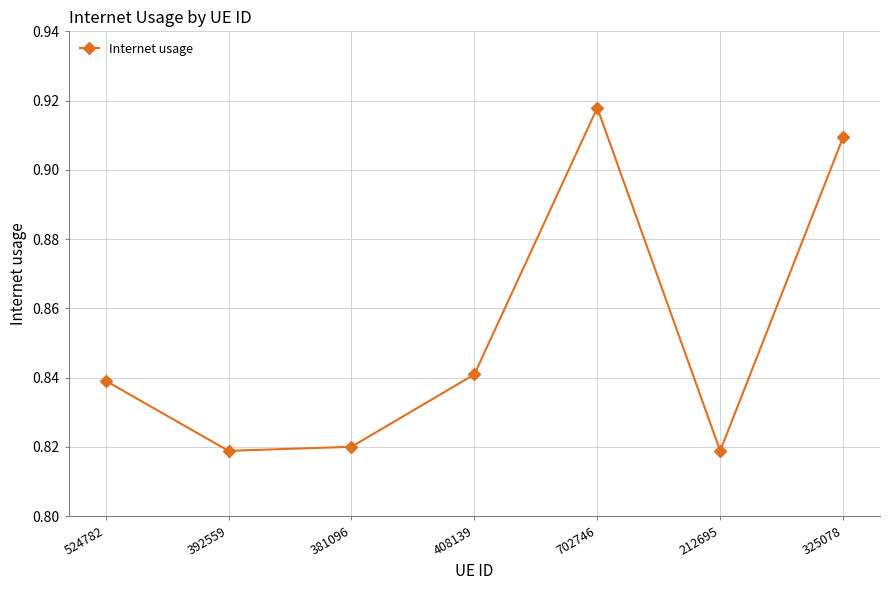

What is the label of the 7th point from the left?

325078